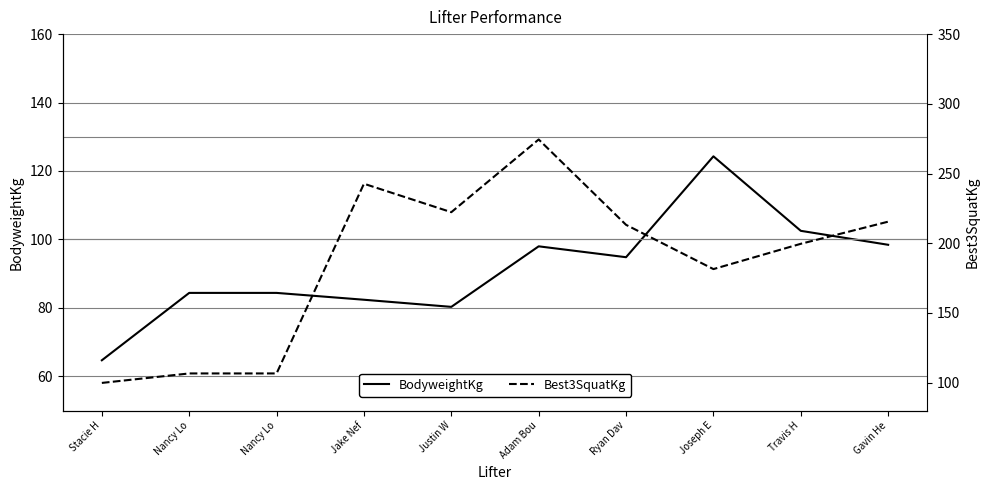

Reading left to right, extract all data points from this chart.

BodyweightKg: 64.7	84.4	84.4	82.4	80.3	98.0	94.8	124.3	102.5	98.4
Best3SquatKg: 99.8	106.6	106.6	242.7	222.3	274.4	213.2	181.4	199.6	215.5